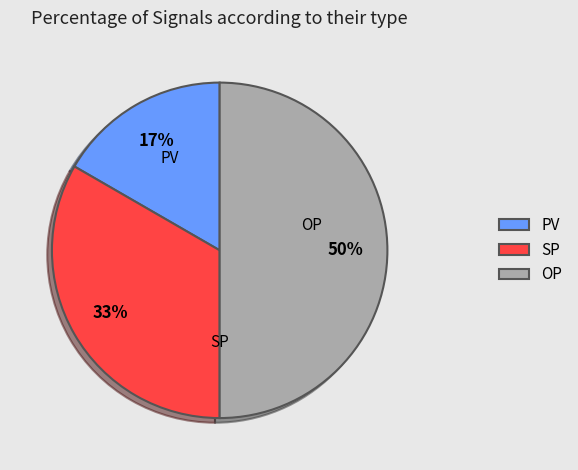

Do OP and PV together represent more than half of the pie?

Yes